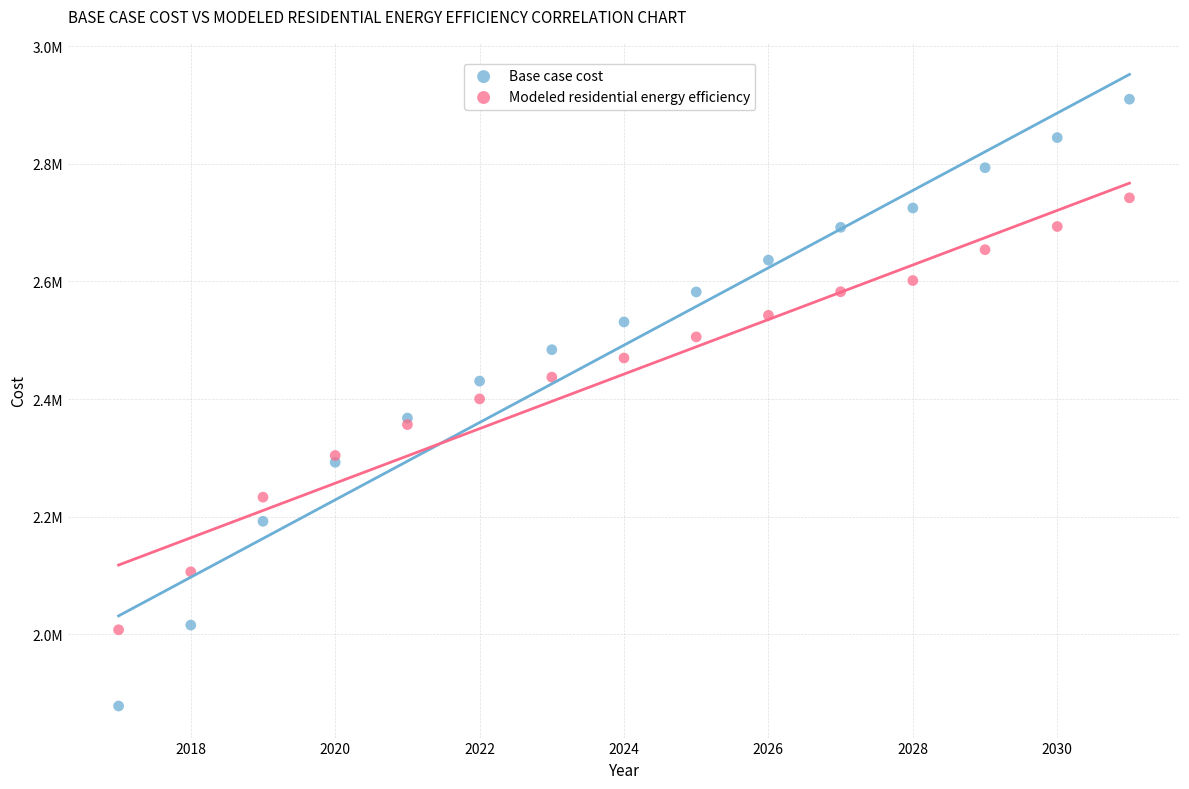

What are all the series names shown in the legend?

Base case cost, Modeled residential energy efficiency